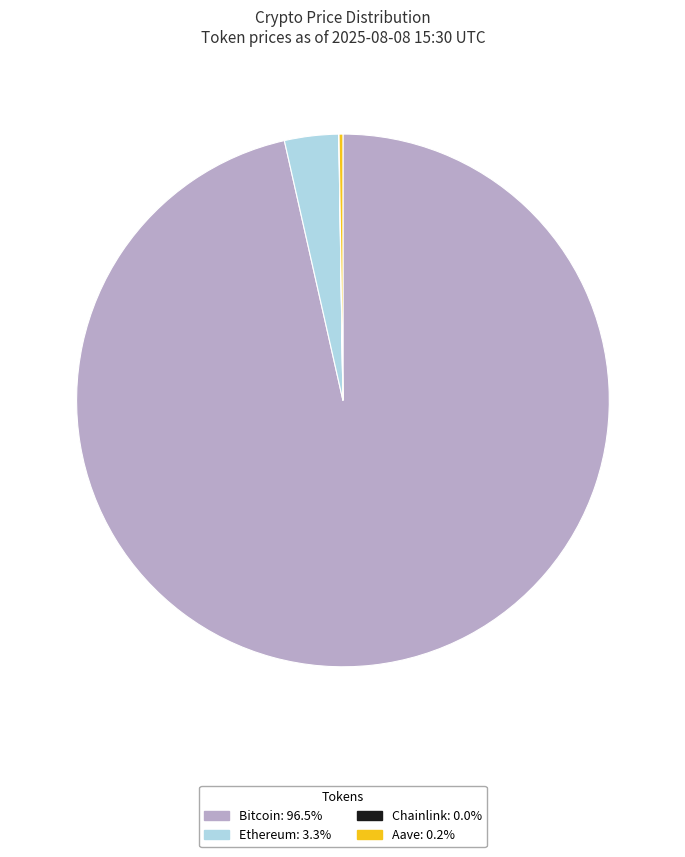

Is there a majority slice in this chart?

Yes